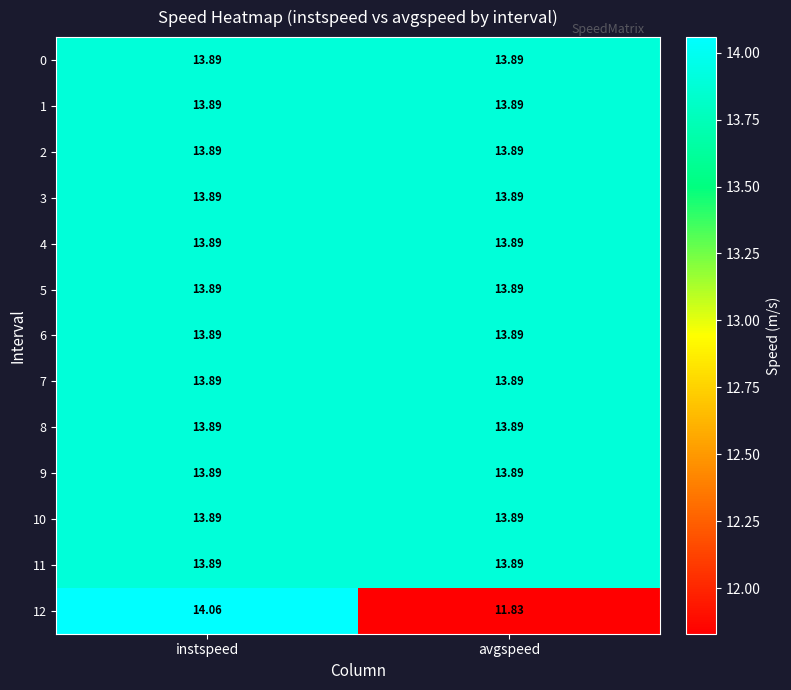

How many data points does each series have?

2